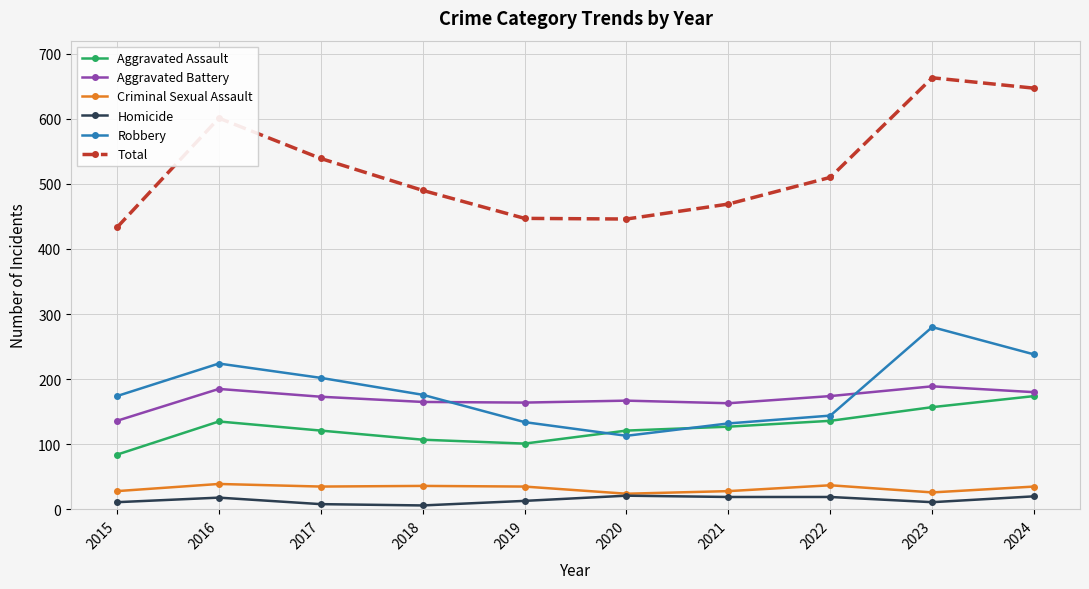

Is this an area chart (filled region under the line)?

No